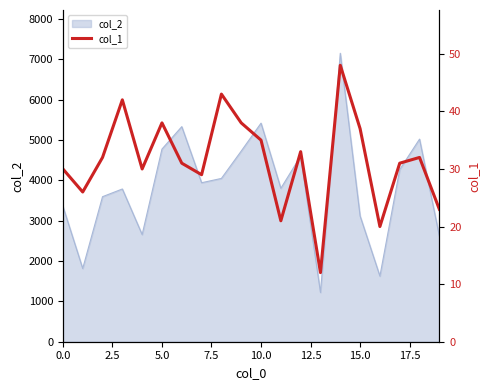

True or false: the data shows 30 at 0.0.

True